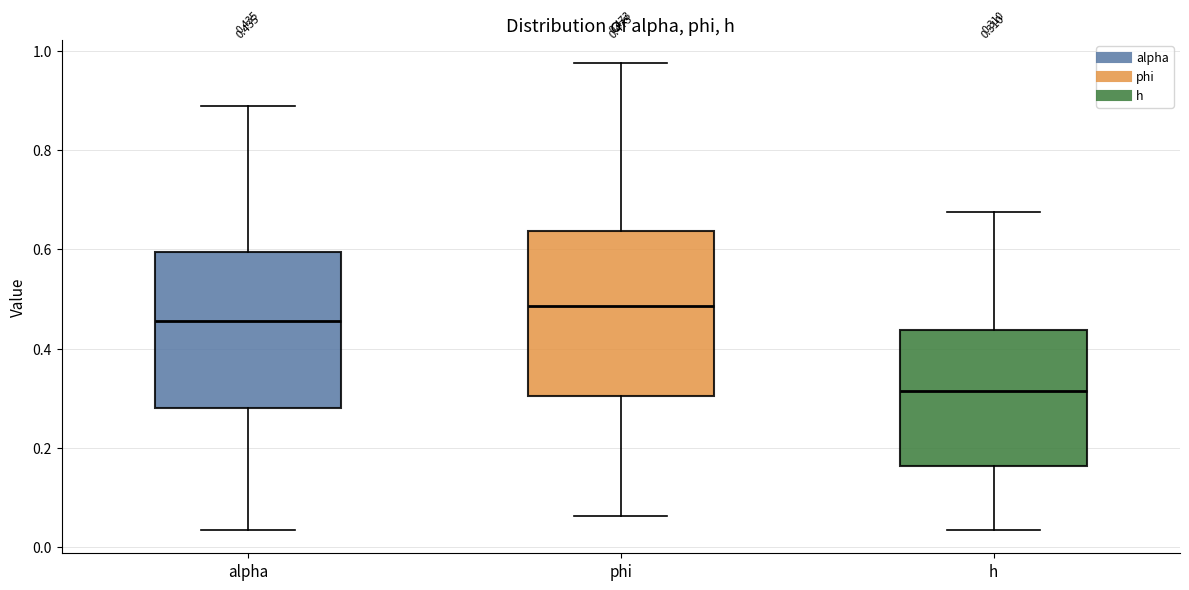

Which box's median line is the highest?

phi